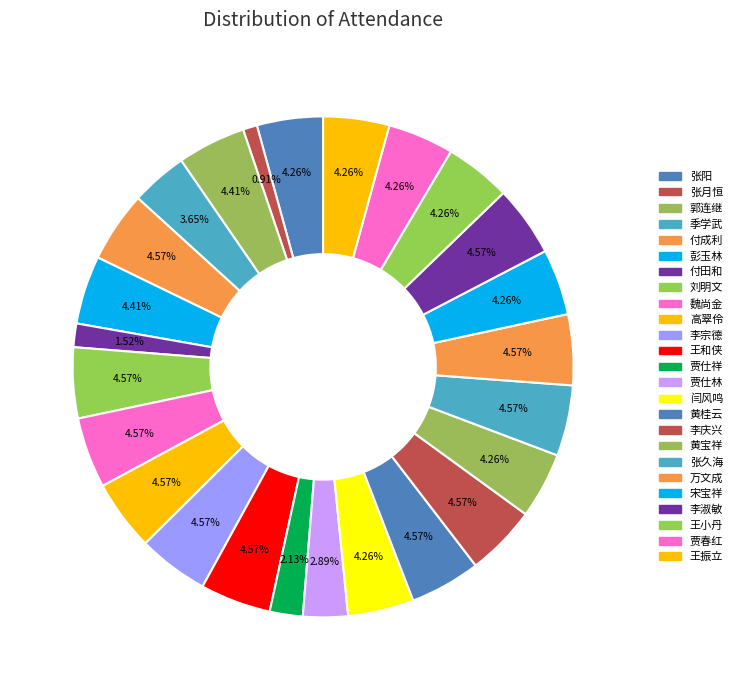

To the nearest percent, what is the combined percentage of 王振立 and 黄宝祥?

9%